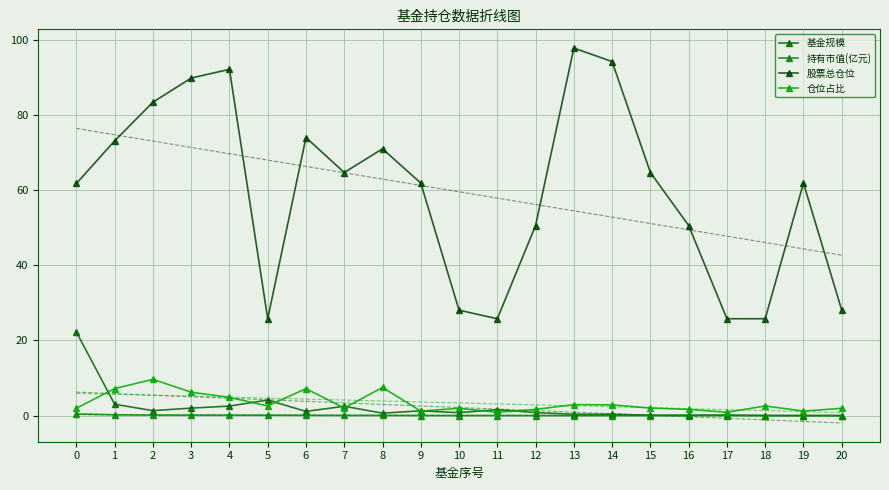

What is the sum of the 持有市值(亿元) values at 5 and 3?

0.2